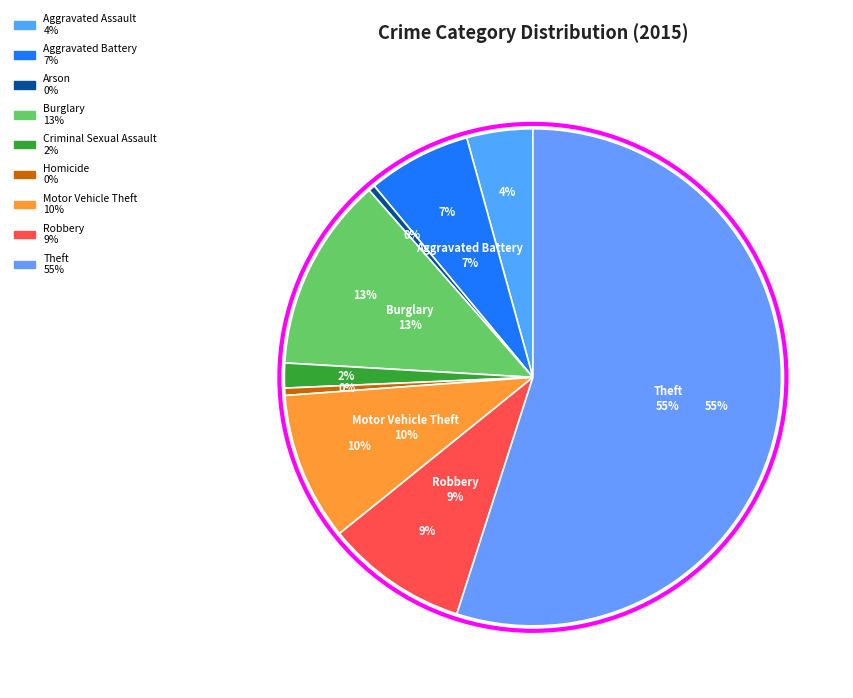

To the nearest percent, what portion does Aggravated Battery represent?

7%